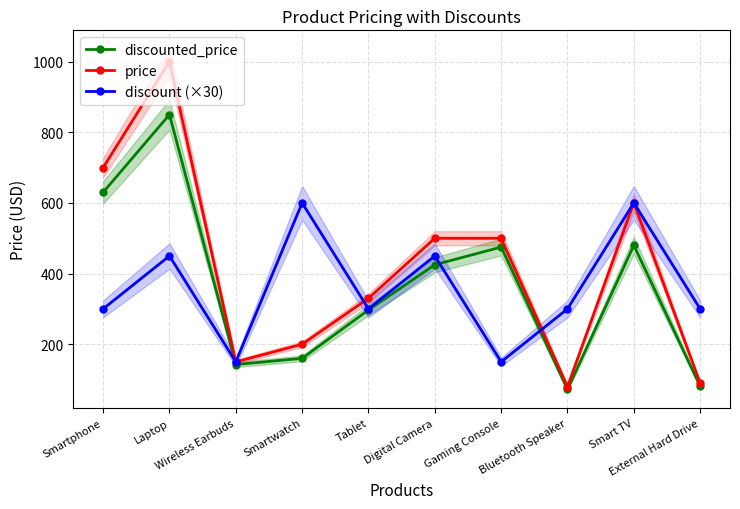

Which series has the largest total across all categories?

price